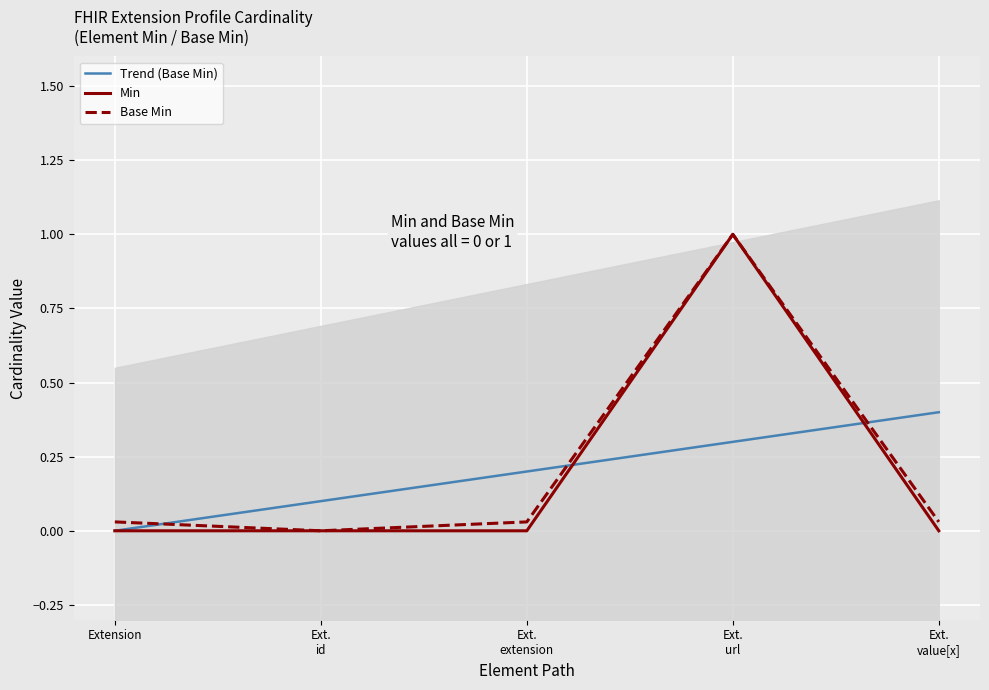

What is the maximum value for Base Min?

1.0